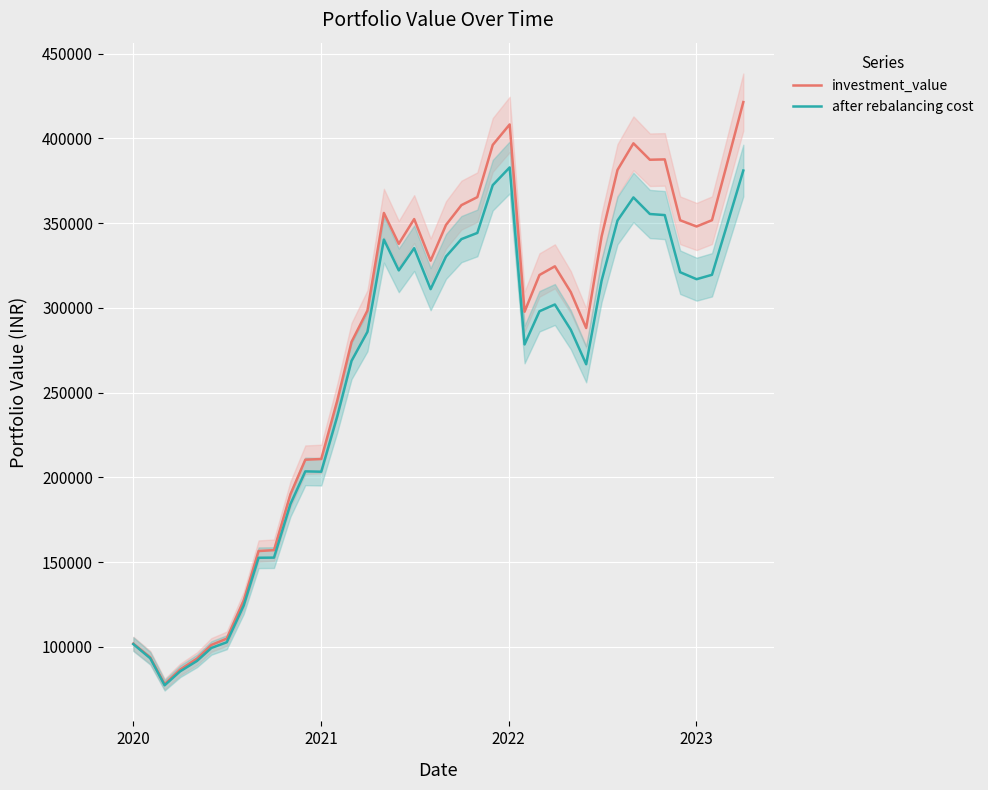

What is the minimum value for after rebalancing cost?

77377.0